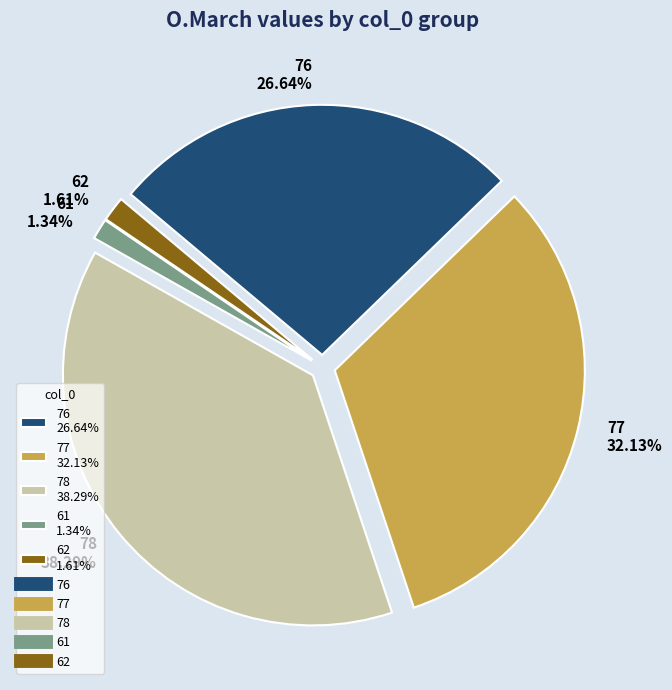

What is the largest slice in the pie chart?

78